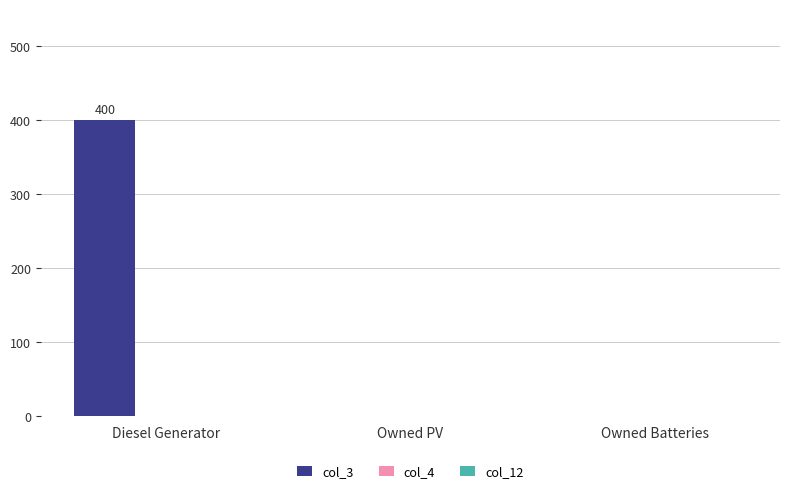

Which label corresponds to the largest value in the chart?

Diesel Generator